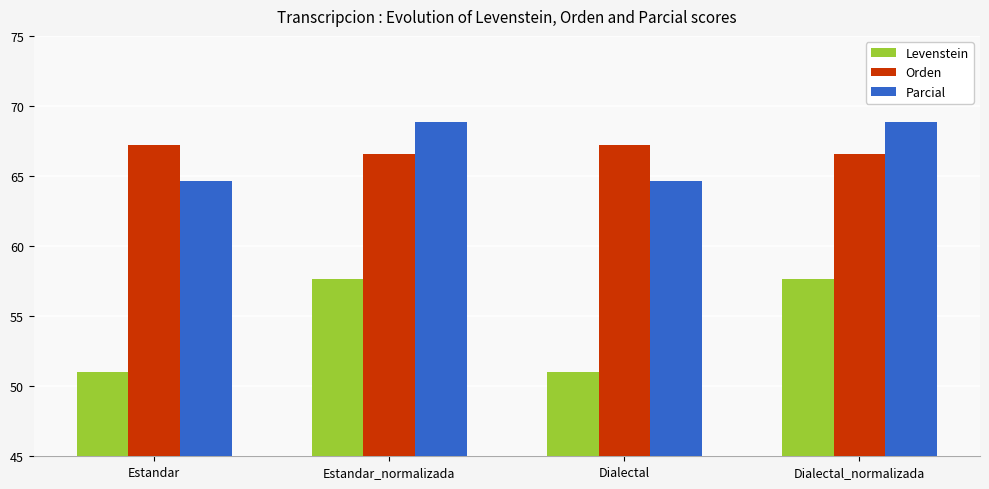

Which series has the largest range (max minus min)?

Levenstein